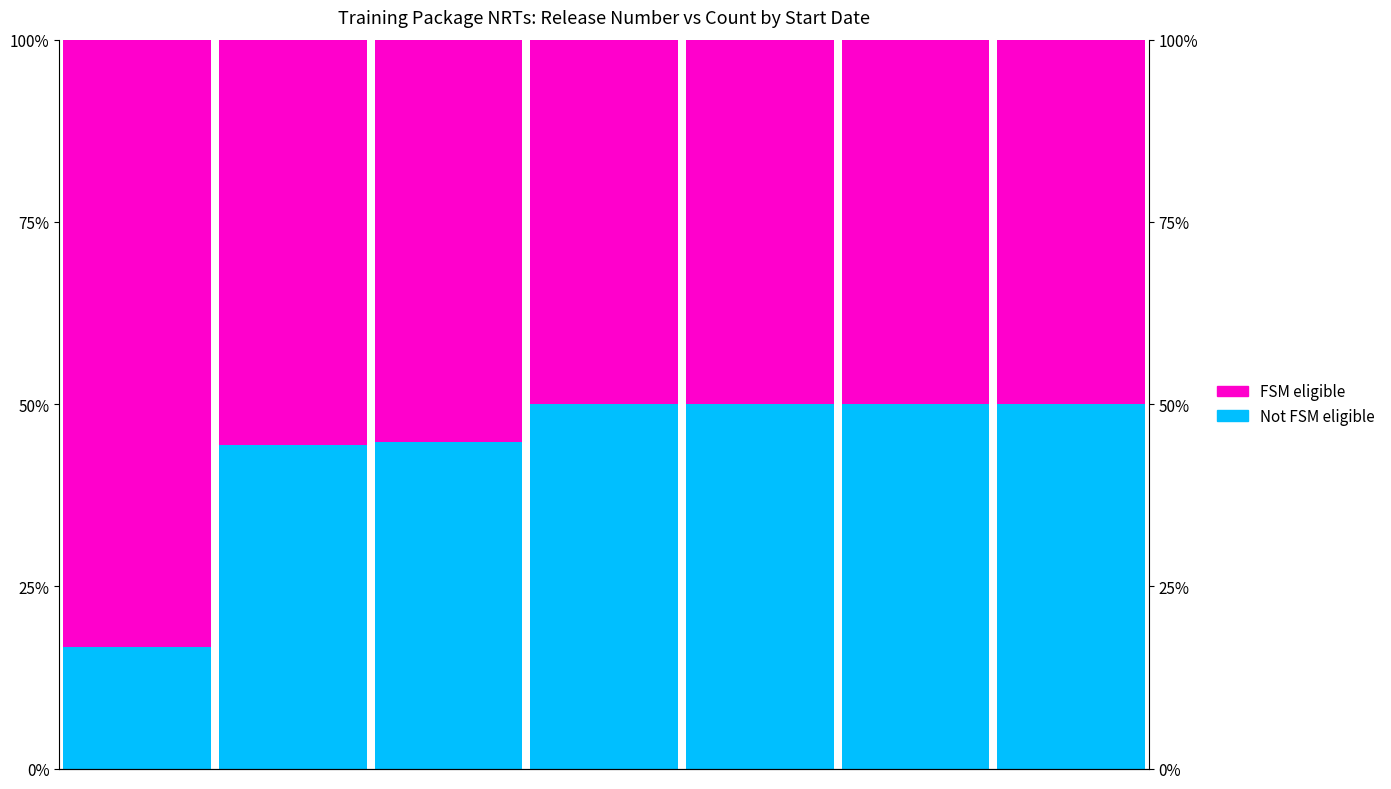

What is the sum of all FSM eligible values?

394.1